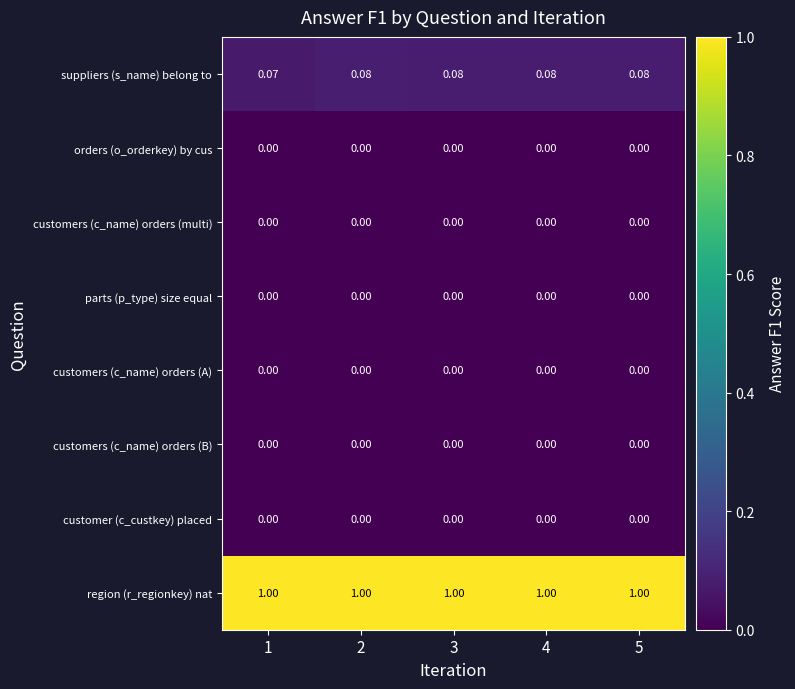

Which series has the widest spread of values?

suppliers (s_name) belong to